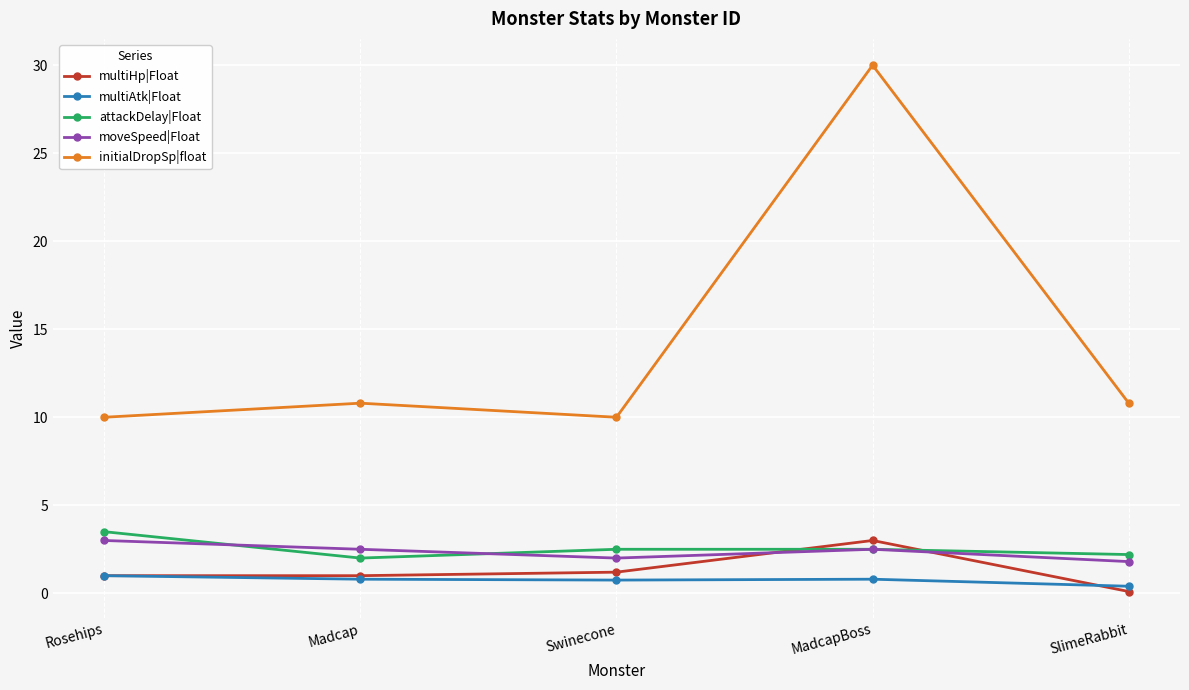

Which series has the largest total across all categories?

initialDropSp|float